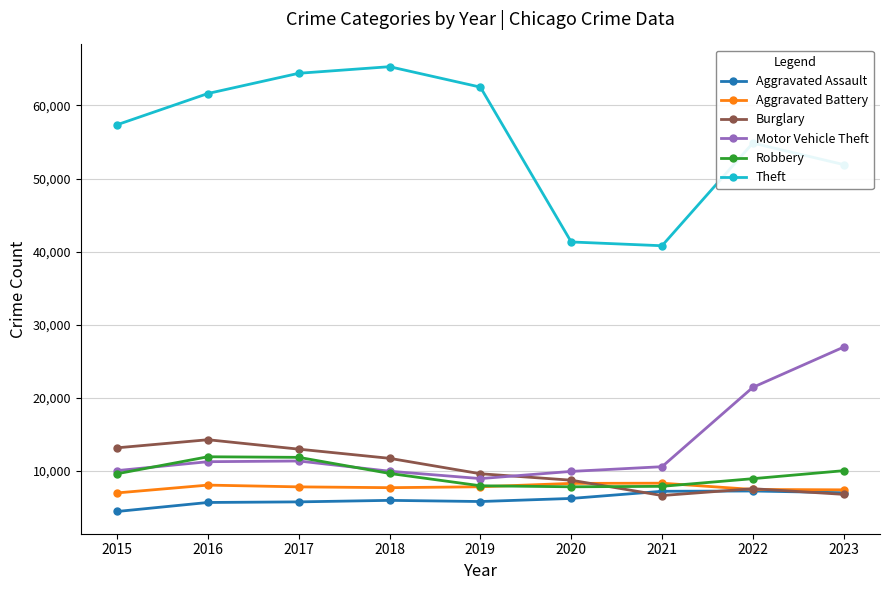

How many lines are shown in the chart?

6